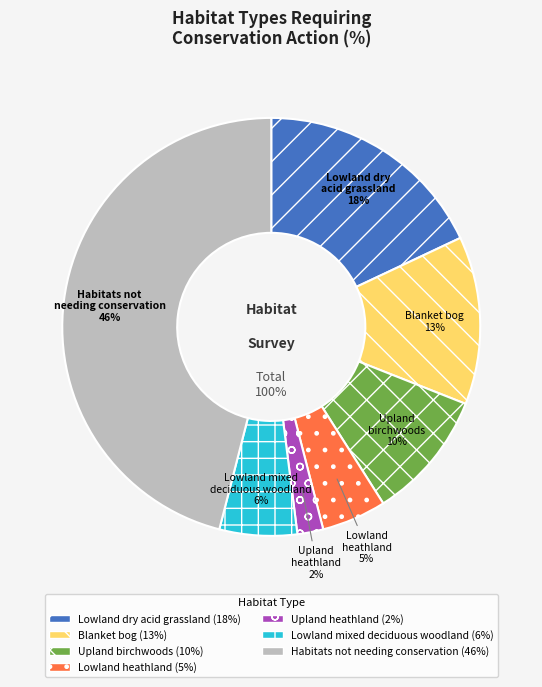

How much of the chart is everything except Lowland dry acid grassland?

82.0%